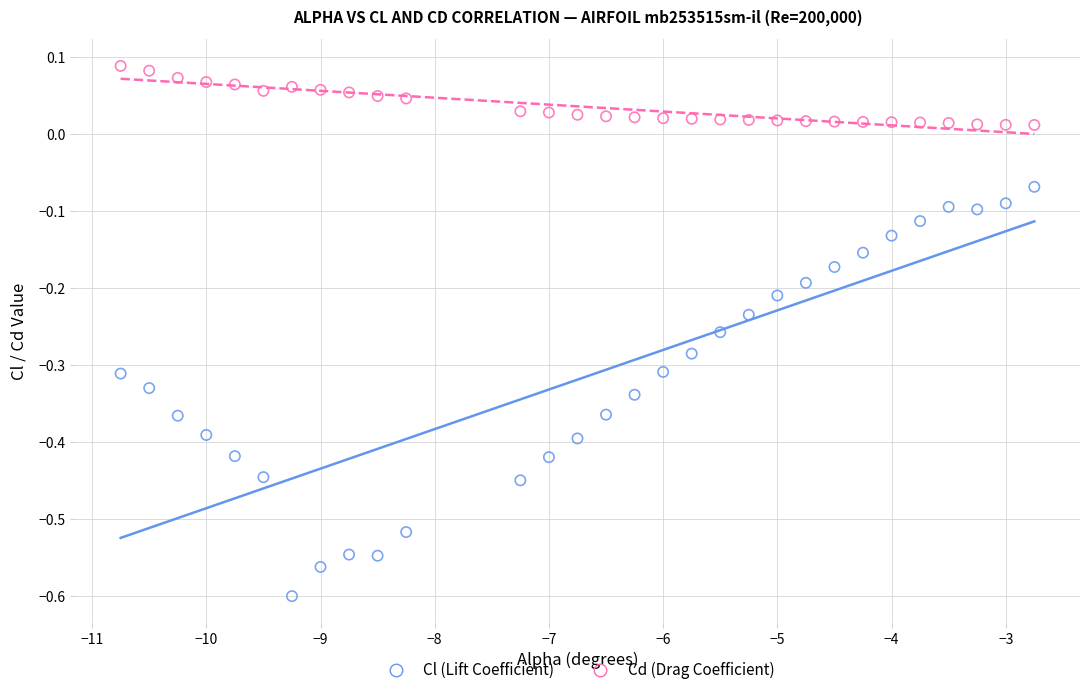

What is the X range (max minus min) for the scatter plot?

8.0